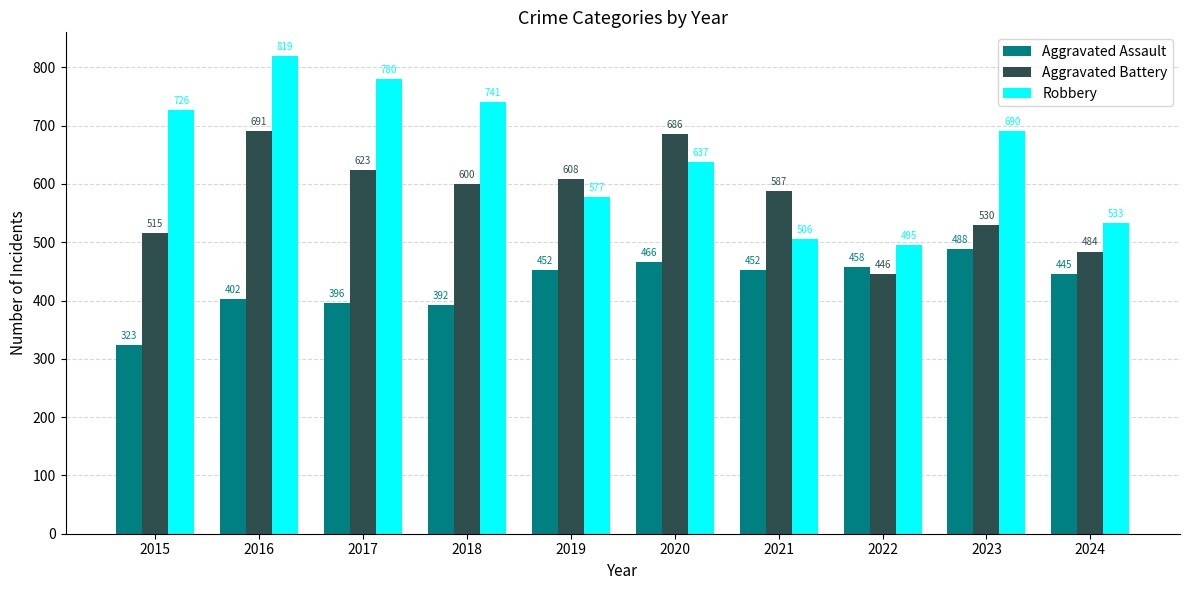

Rank the series at 2023 from lowest to highest value.

Aggravated Assault, Aggravated Battery, Robbery